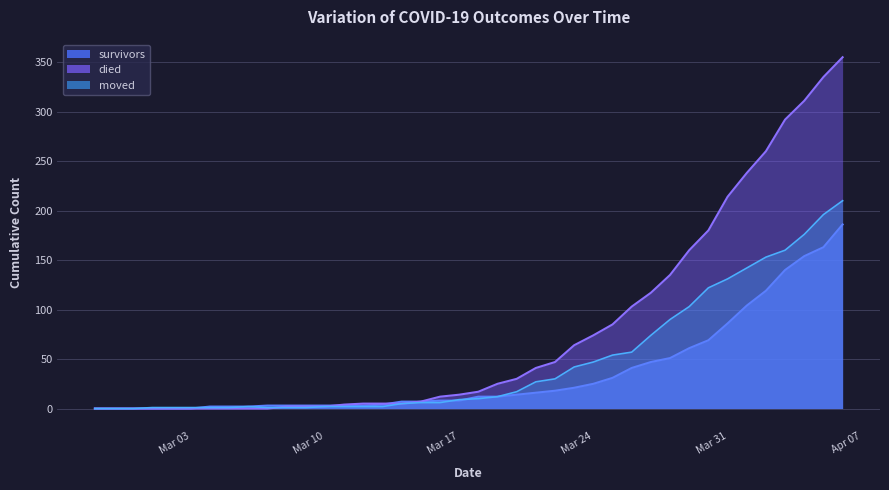

What is the sum of the moved values at 2020-03-02 and 2020-03-09?

2